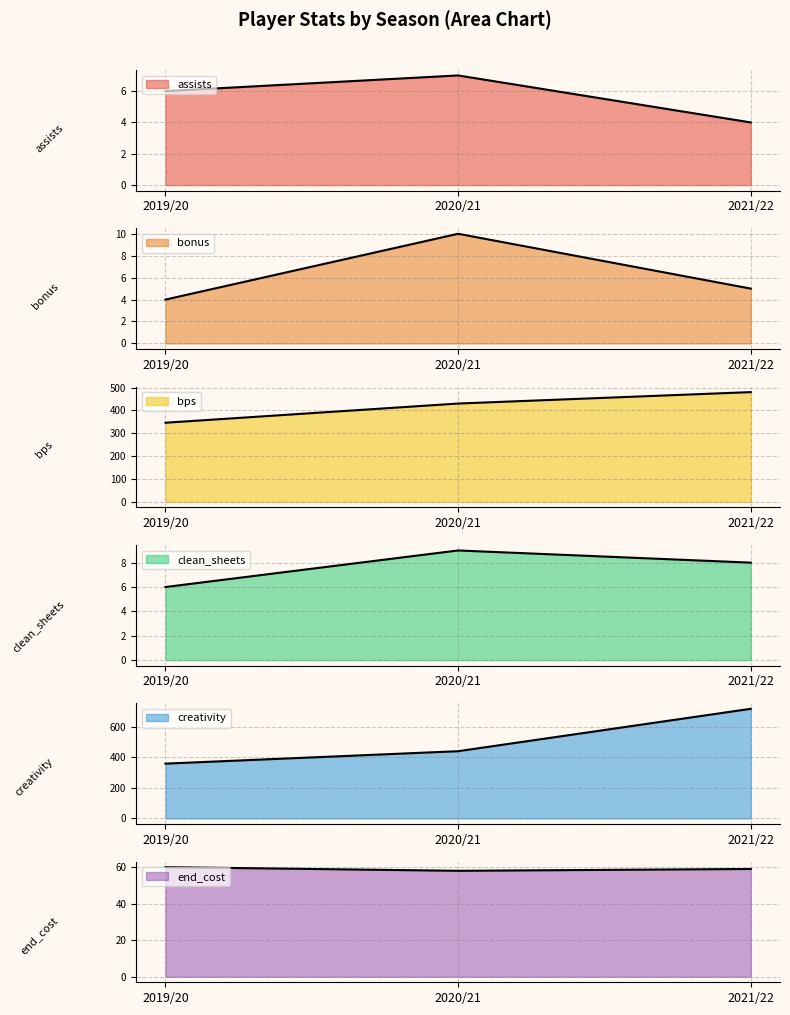

What are all the series names shown in the legend?

assists, bonus, bps, clean_sheets, creativity, end_cost